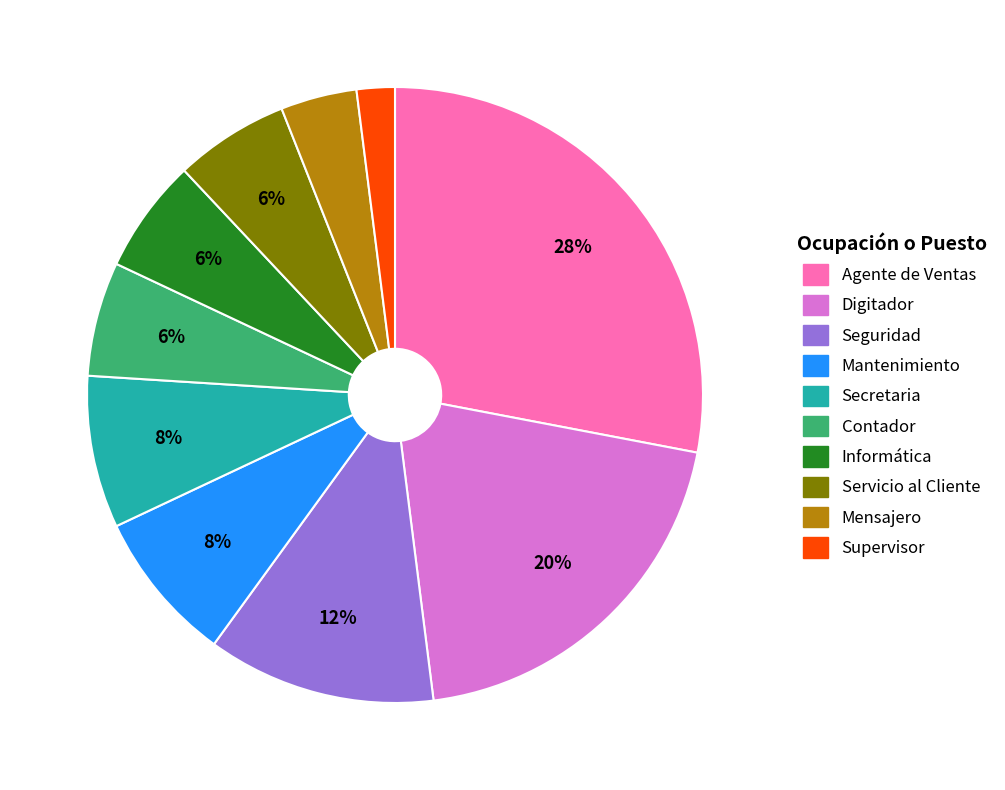

Which has a higher value, Informática or Mensajero?

Informática